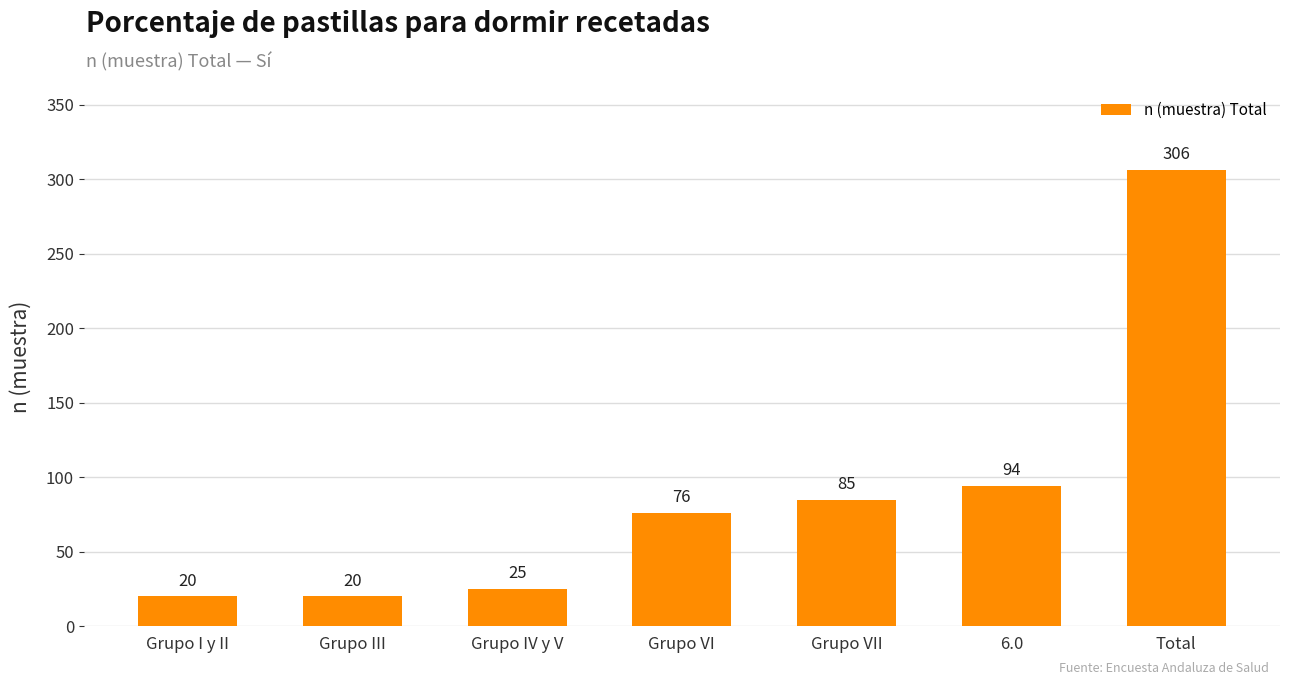

At which label is the value closest to 163?

6.0